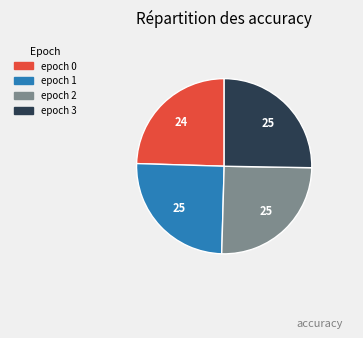

Is it true that epoch 0 is 36% of the pie?

False